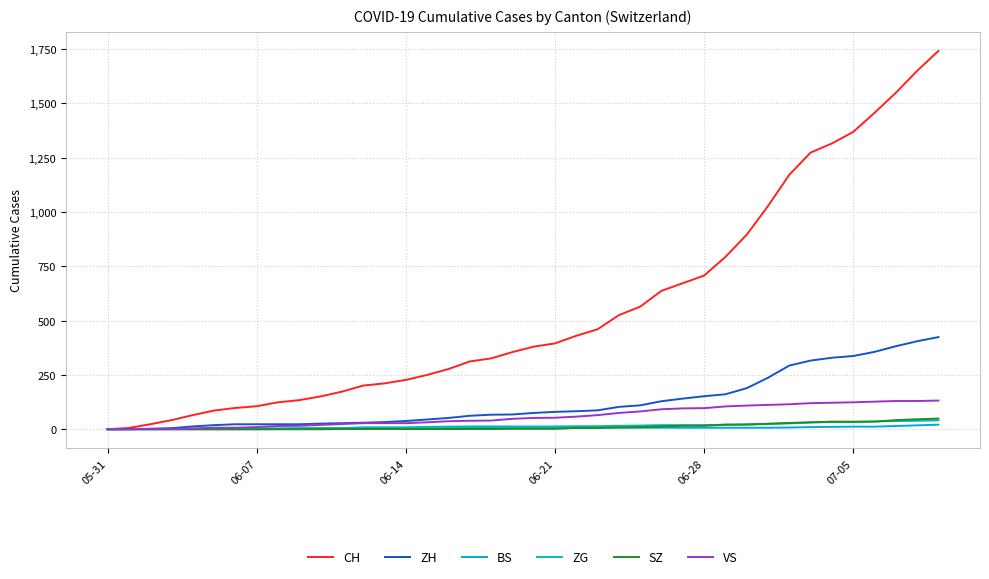

How many lines are shown in the chart?

6